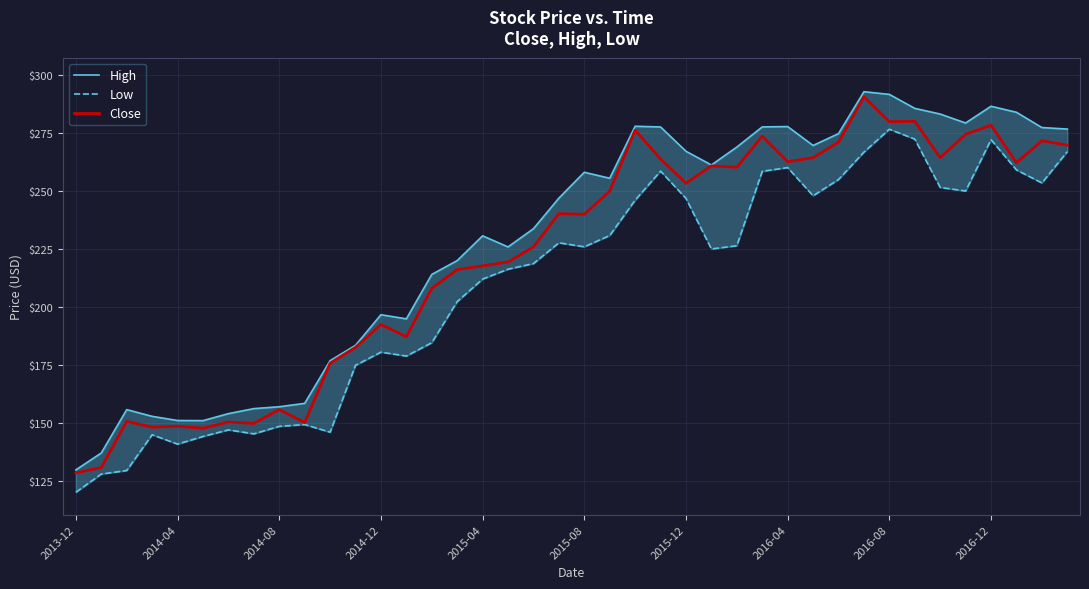

What is the greatest value displayed?

292.8